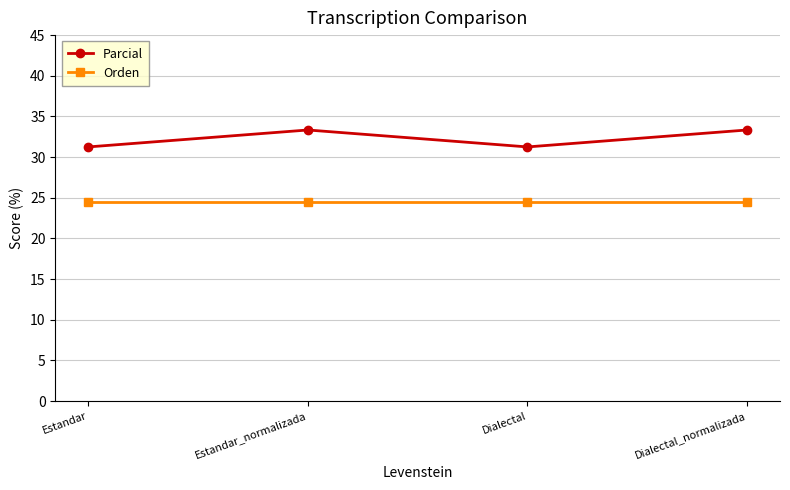

List the labels in order of Orden value, largest first.

Estandar, Estandar_normalizada, Dialectal, Dialectal_normalizada